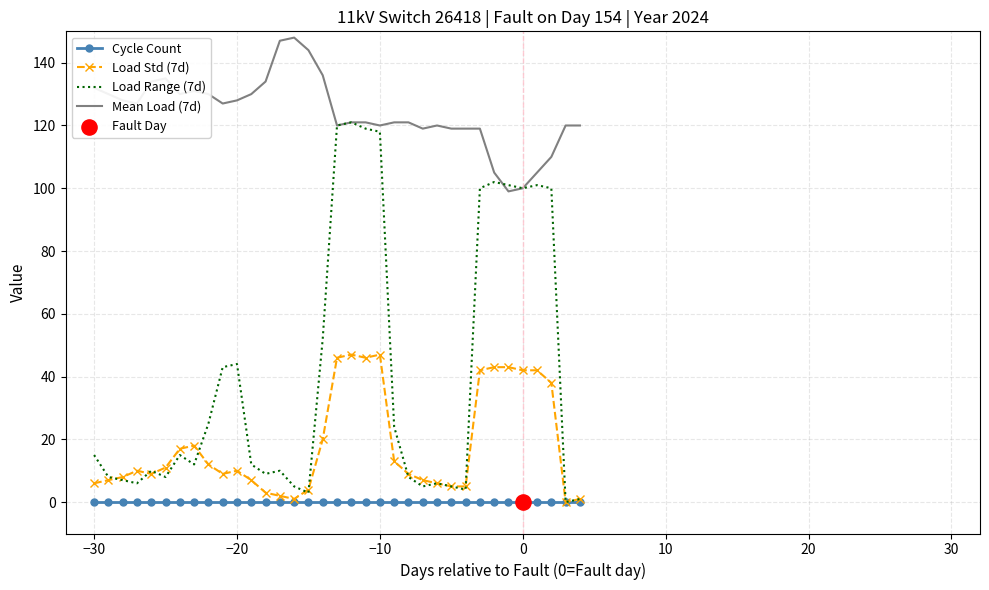

Which series has the largest range (max minus min)?

Load Range (7d)